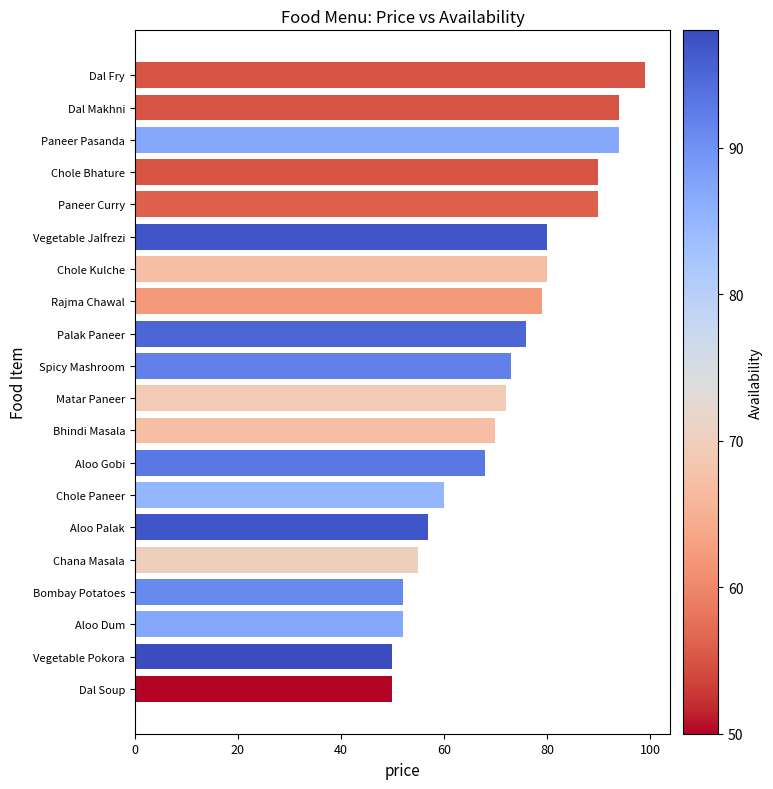

How many categories are shown in the chart?

20